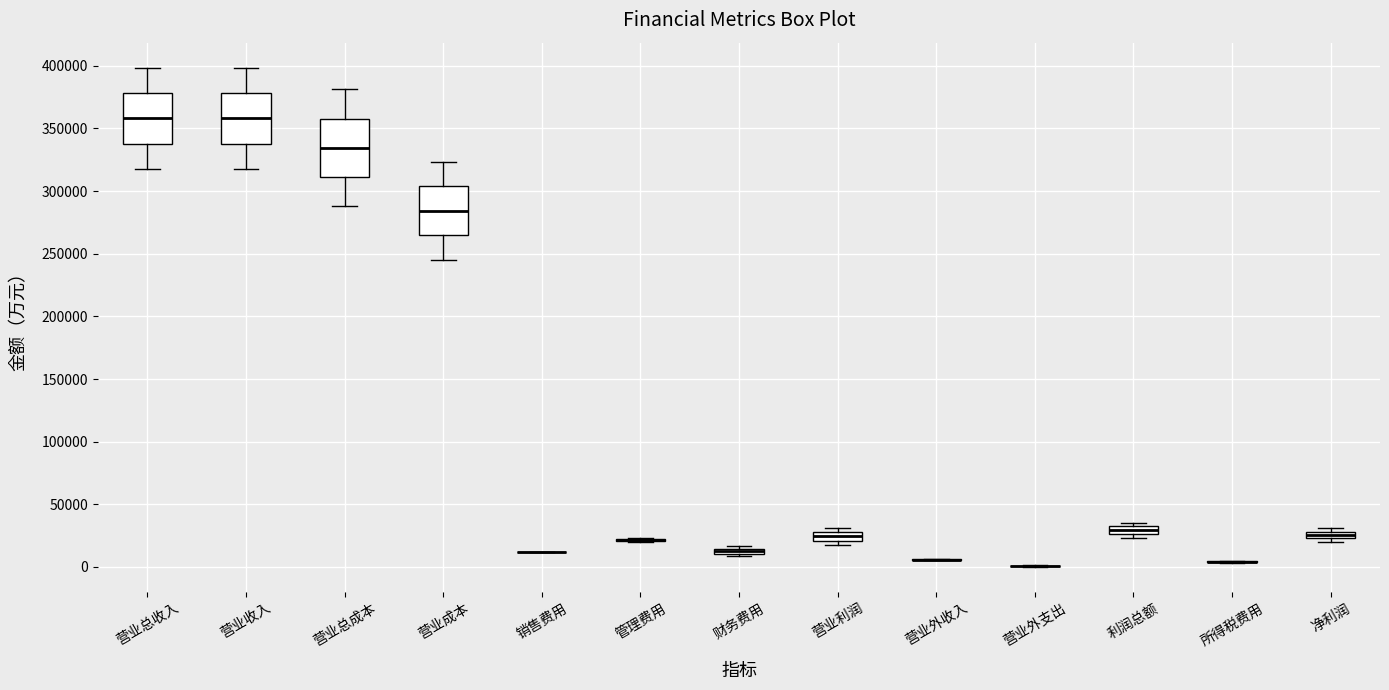

Which box is the tallest, from its lower edge to its upper edge?

营业总成本